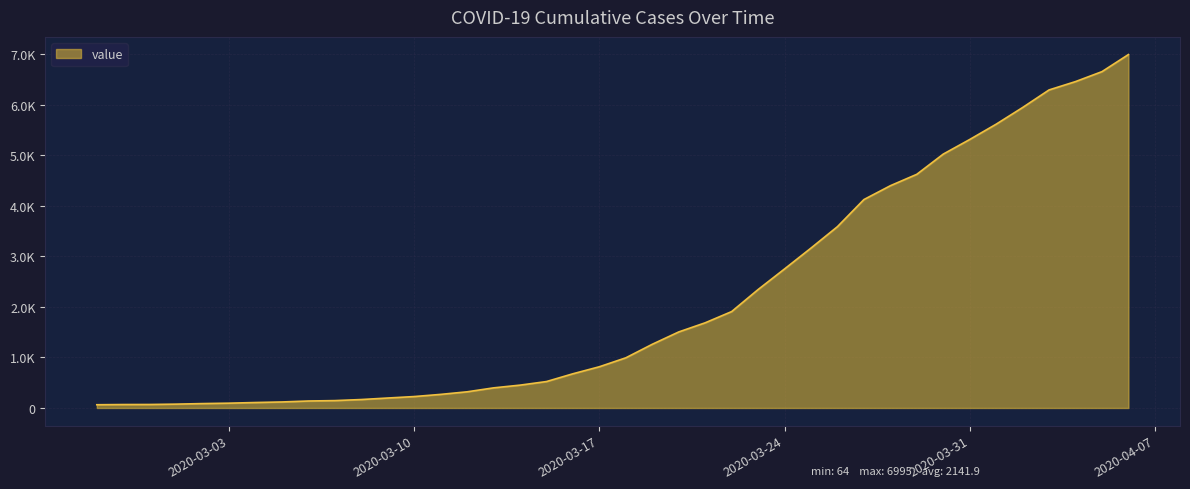

What is the difference between the second highest and second lowest values?

6589